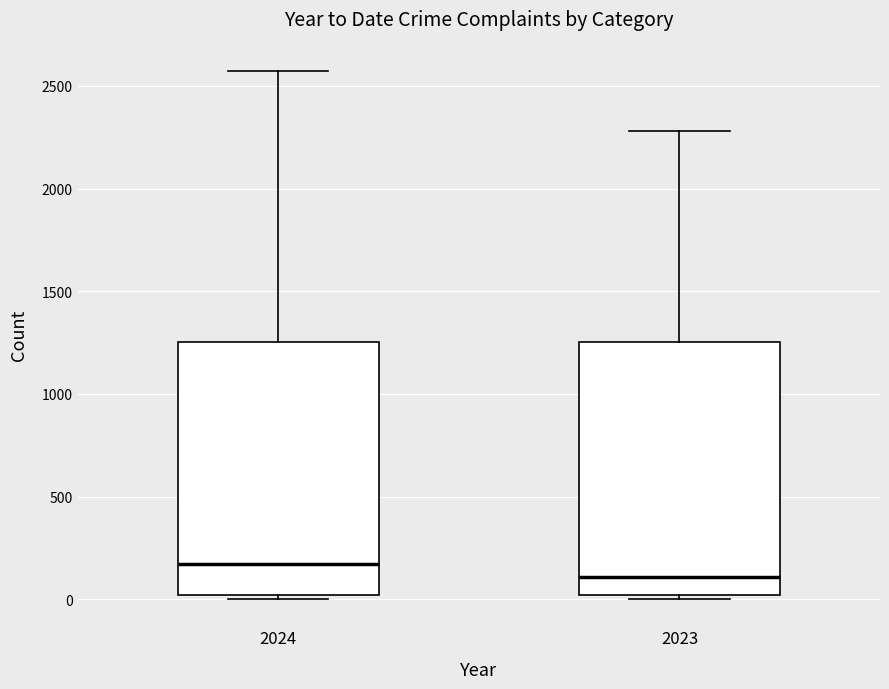

Which box's median line is the lowest?

2023